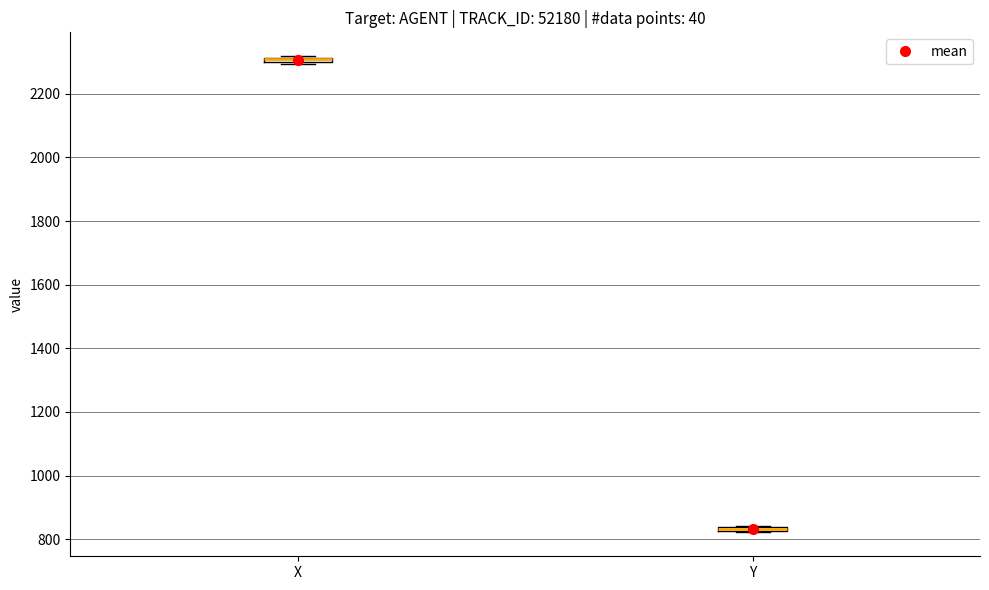

Where is the lower edge of the box for Y on the y-axis? The values are not printed on the chart, so give them approximately, as read against the axis.

820